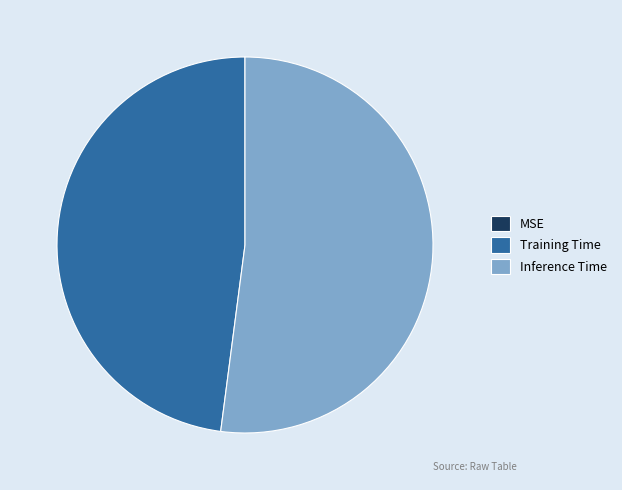

True or false: Inference Time accounts for 52% of the total.

True